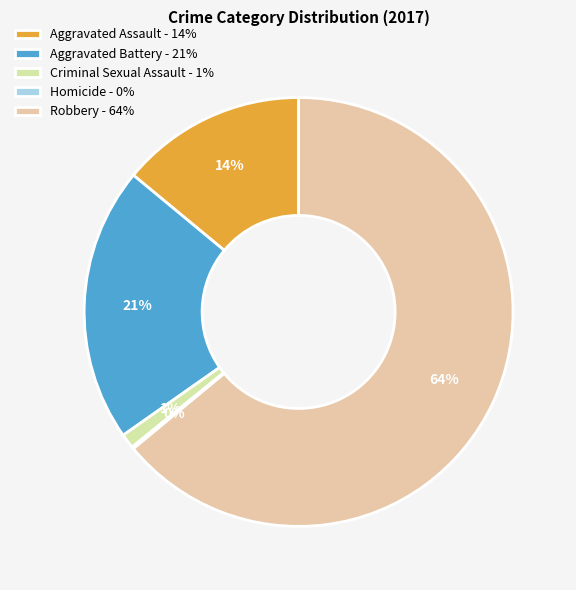

What is the largest slice in the pie chart?

Robbery